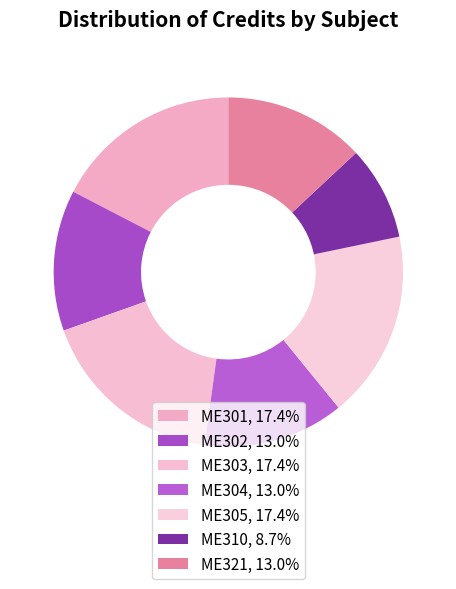

What is the largest slice in the pie chart?

ME301